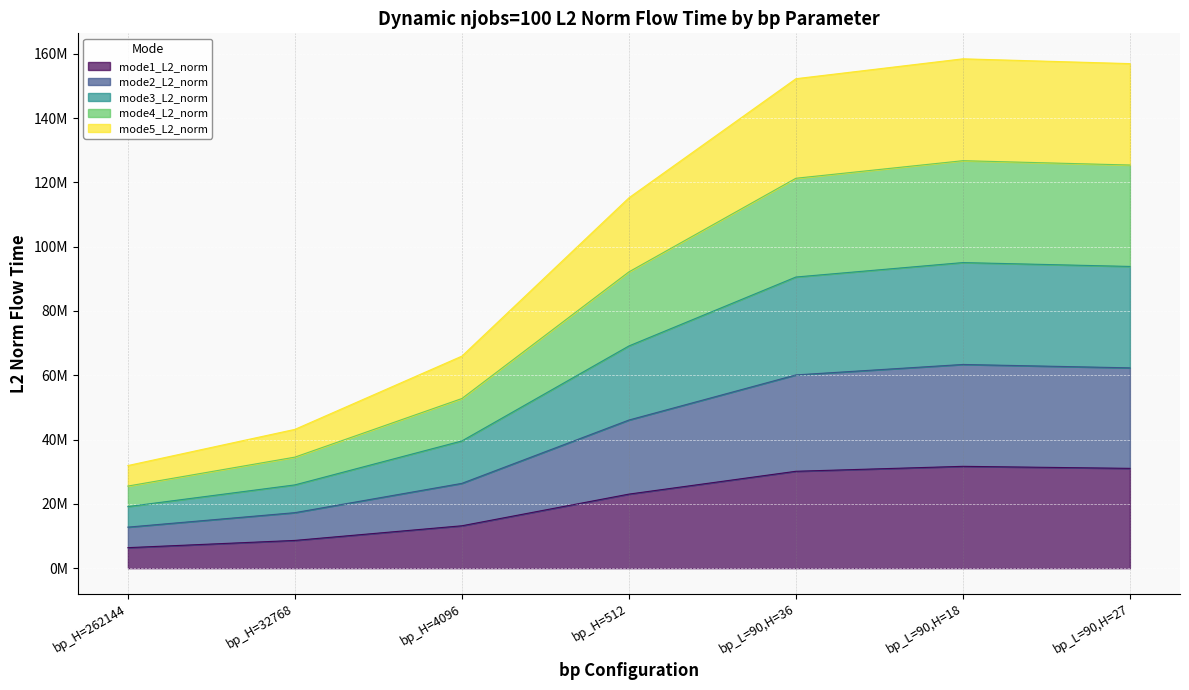

Rank the categories by mode4_L2_norm value from lowest to highest.

bp_H=262144, bp_H=32768, bp_H=4096, bp_H=512, bp_L=90,H=36, bp_L=90,H=27, bp_L=90,H=18